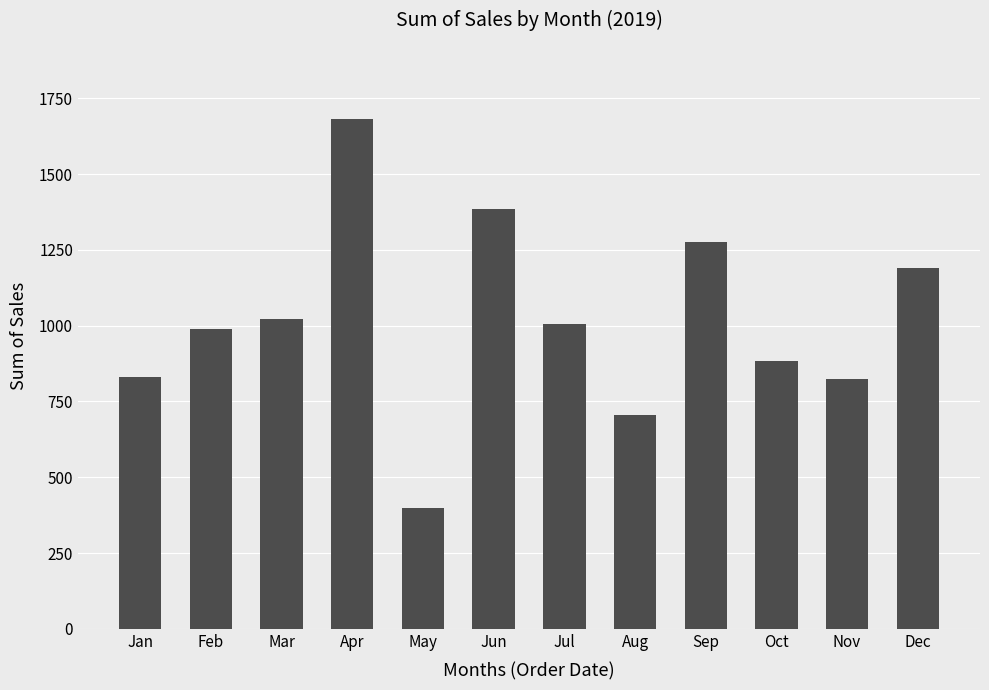

Are the bars horizontal?

No